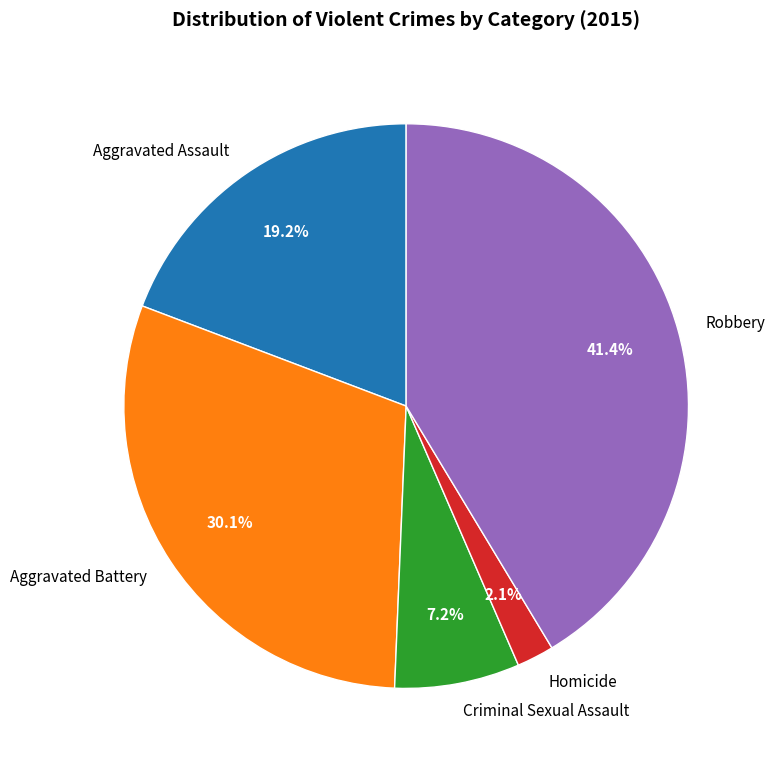

To the nearest percent, what portion does Criminal Sexual Assault represent?

7%